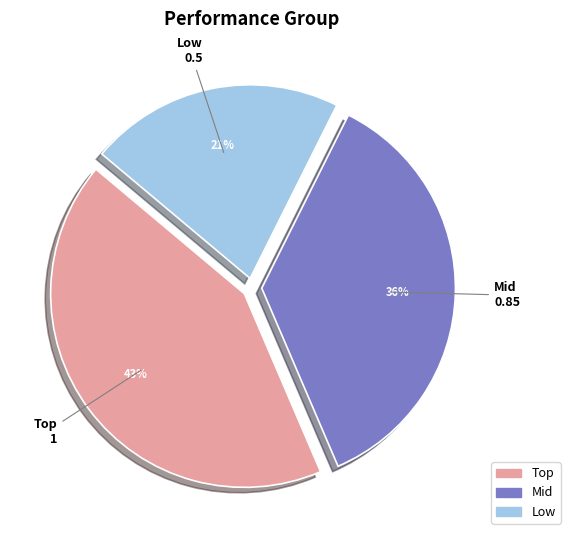

The Mid slice represents 27% of the pie. True or false?

False